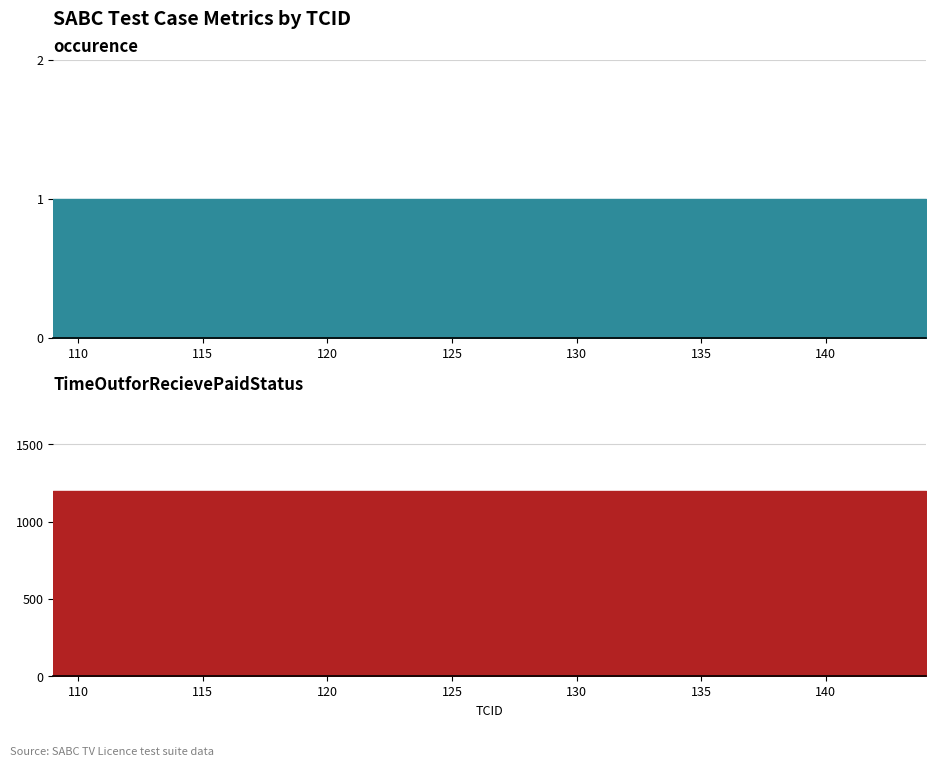

Does the chart have visible grid lines?

Yes